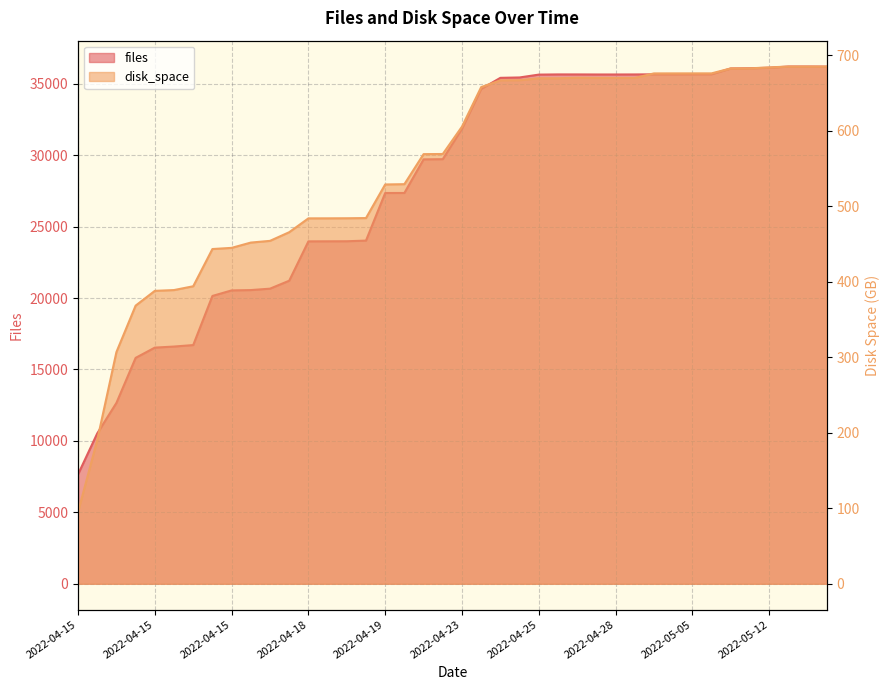

How many distinct data groups are displayed?

2